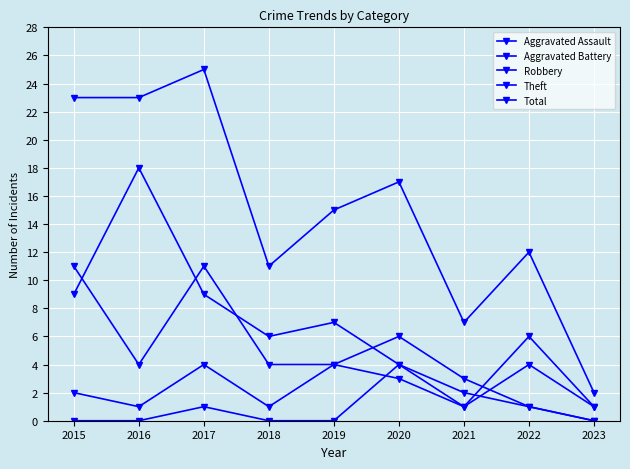

Does the chart have visible grid lines?

Yes